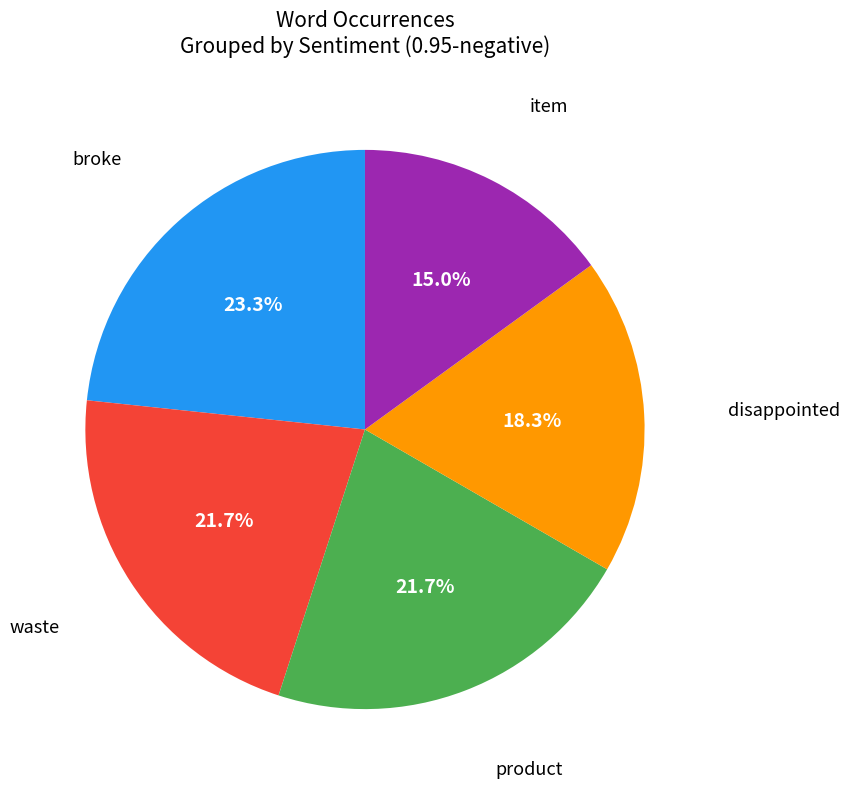

Does any single category account for the majority?

No